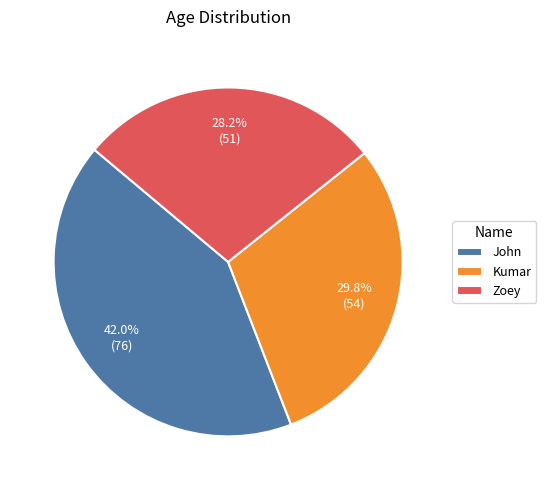

To the nearest percent, what portion does Kumar represent?

30%